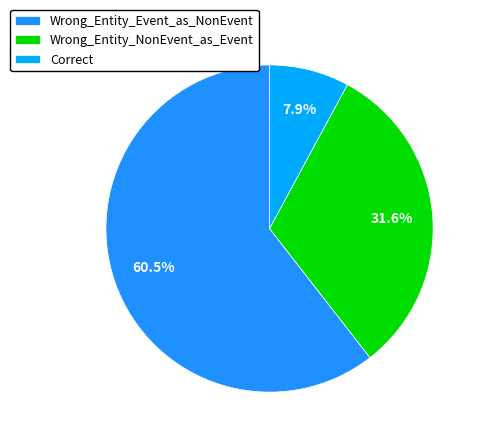

To the nearest percent, what portion does Correct represent?

8%